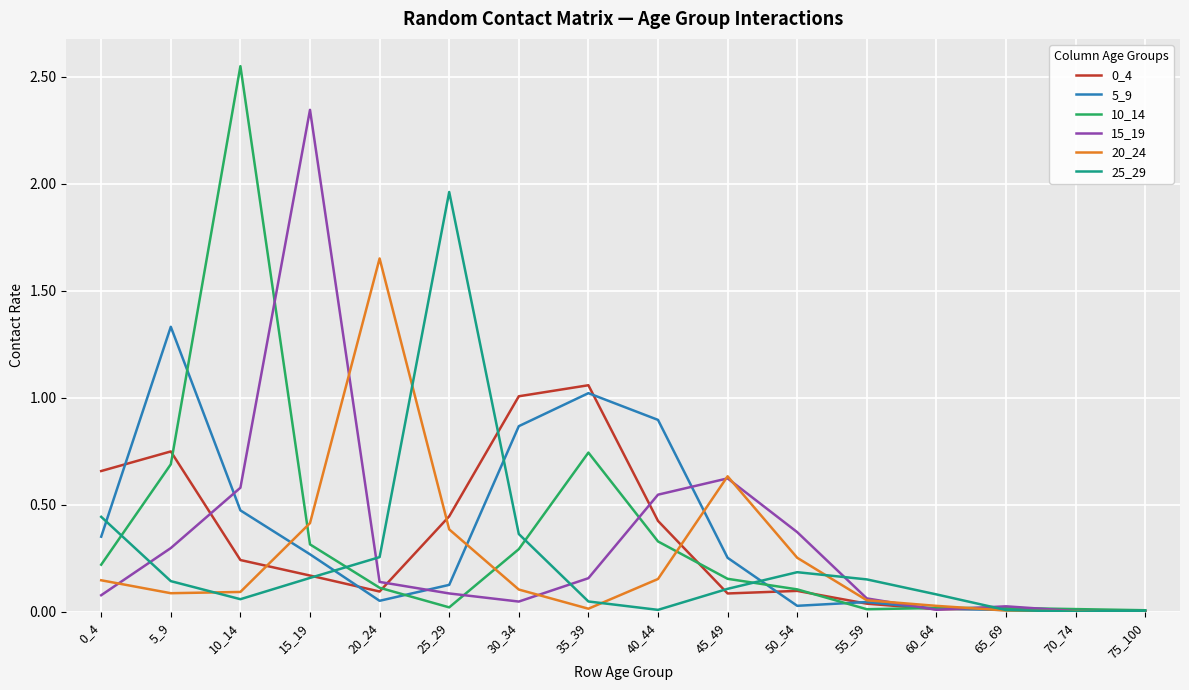

Which category has the highest value in the 15_19 series?

15_19